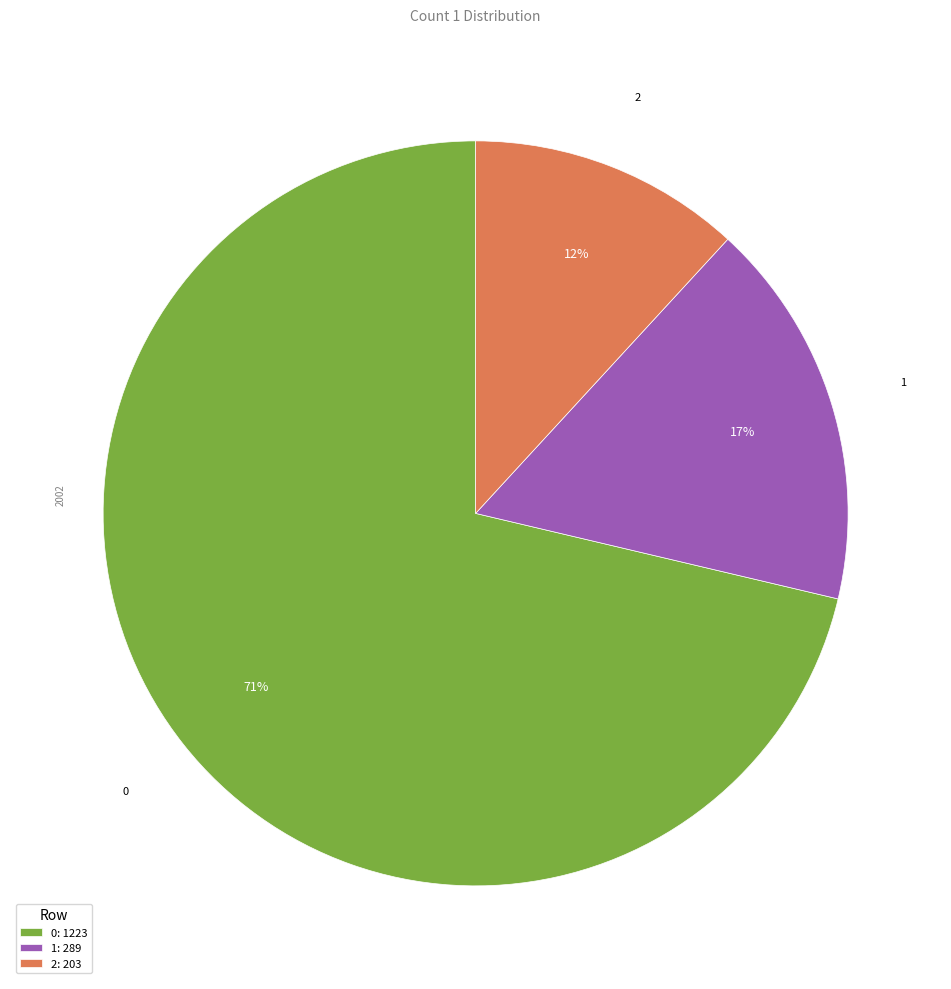

Is it true that 0 is 71% of the pie?

True